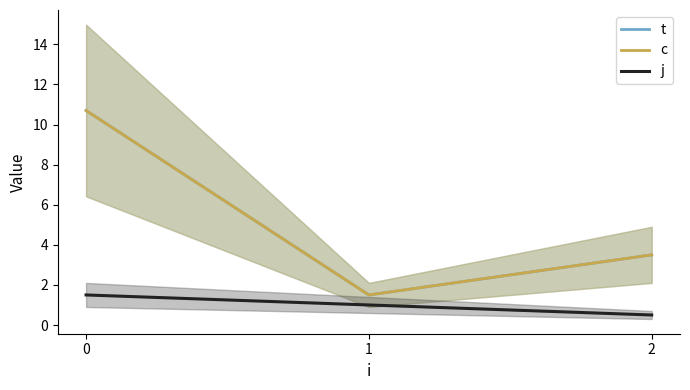

What is the difference between the highest and lowest values at 2?

3.0